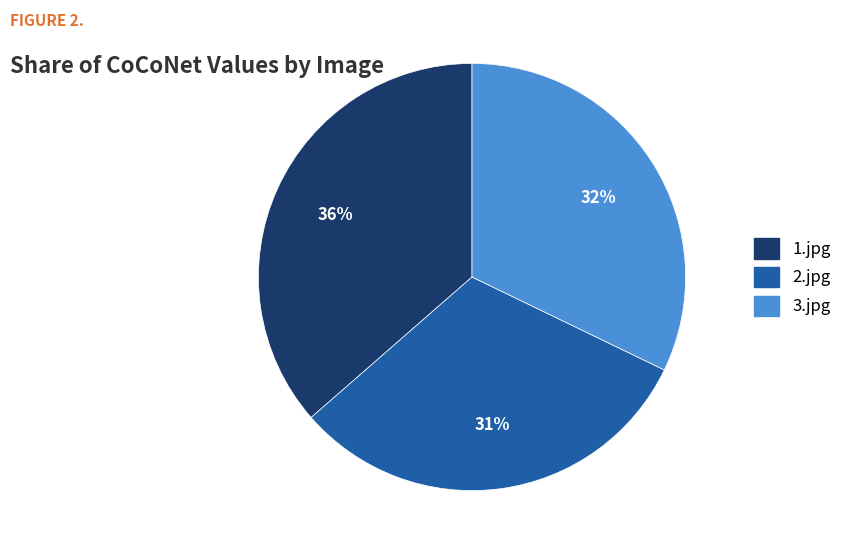

Does 1.jpg account for over 50% of the chart?

No